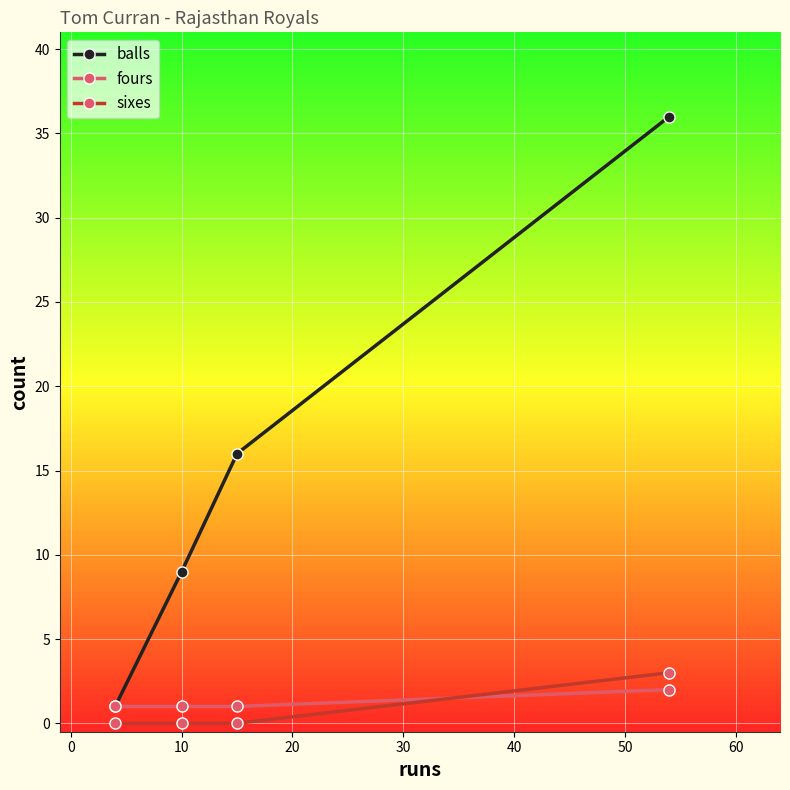

How many intersections are there between sixes and fours?

1